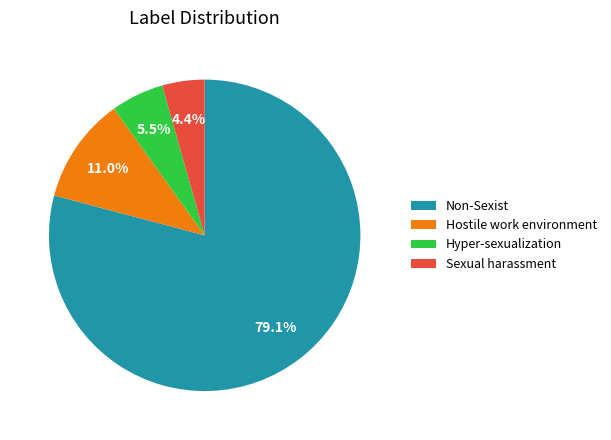

What is the majority slice?

Non-Sexist